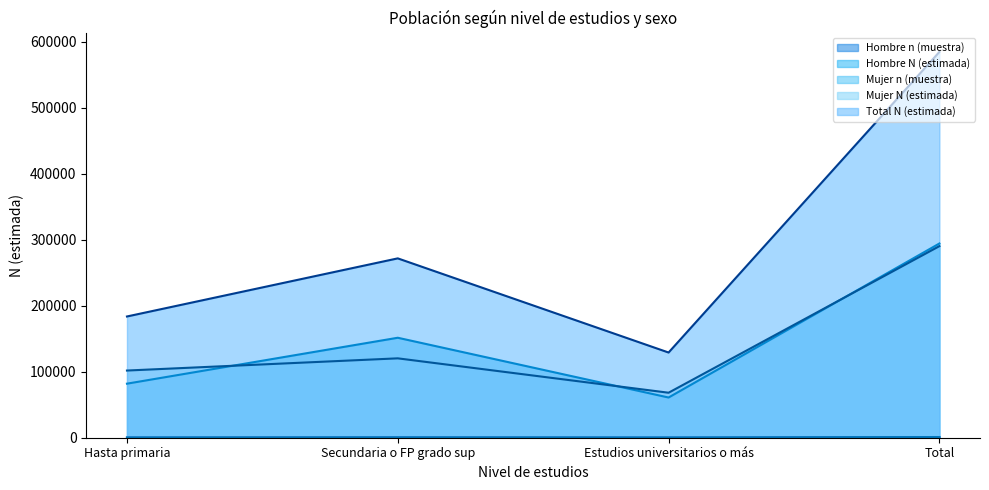

What is the minimum value for Mujer n (muestra)?

267